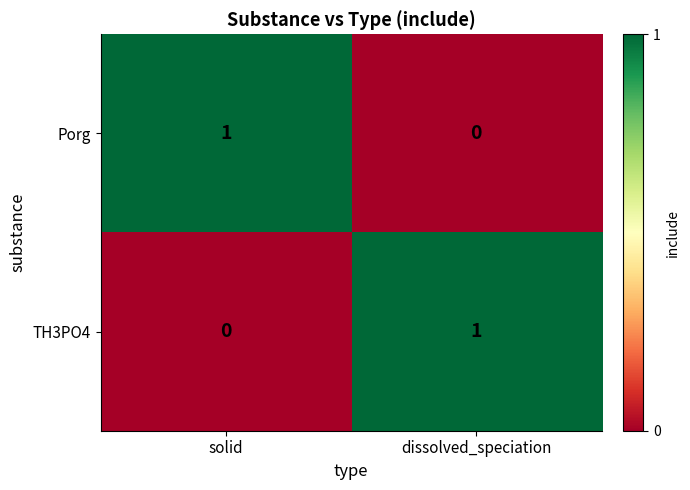

At solid, list the series in order from smallest to largest.

TH3PO4, Porg